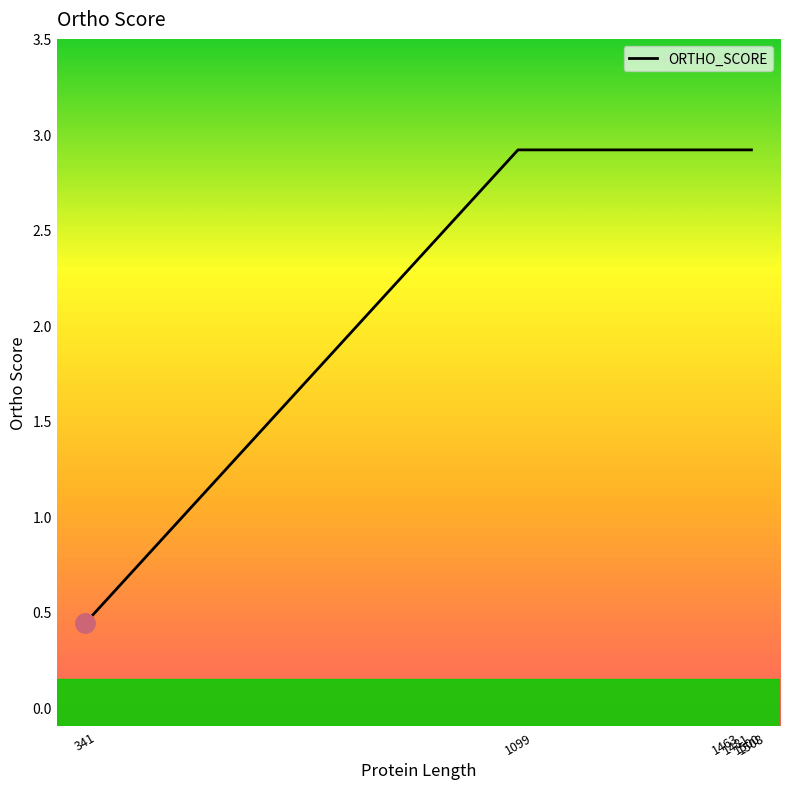

Is this an area chart (filled region under the line)?

No